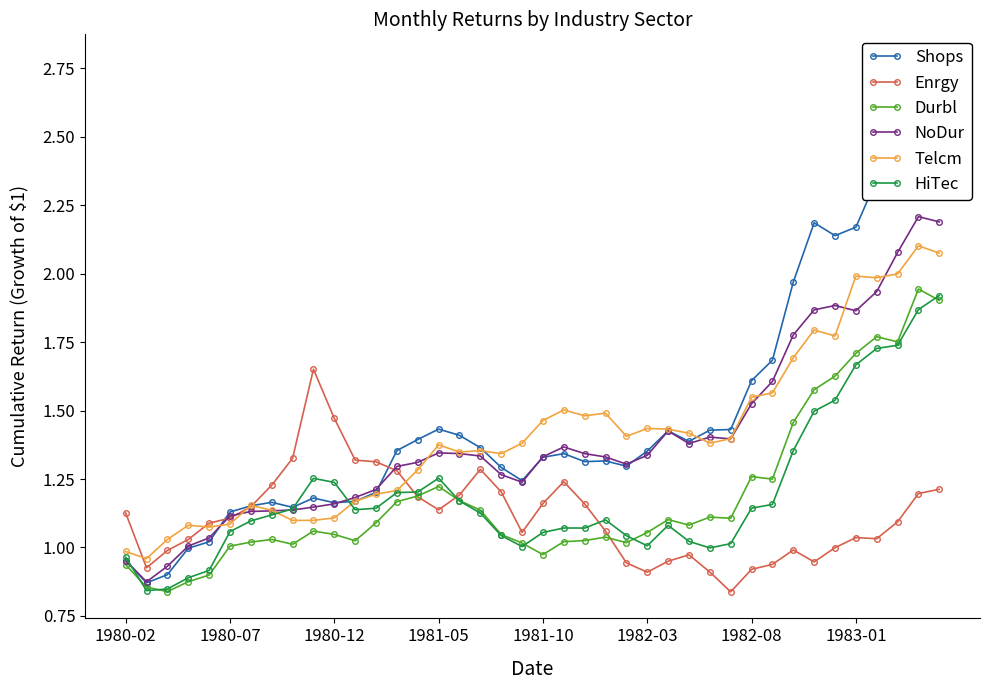

How many categories are shown in the chart?

40